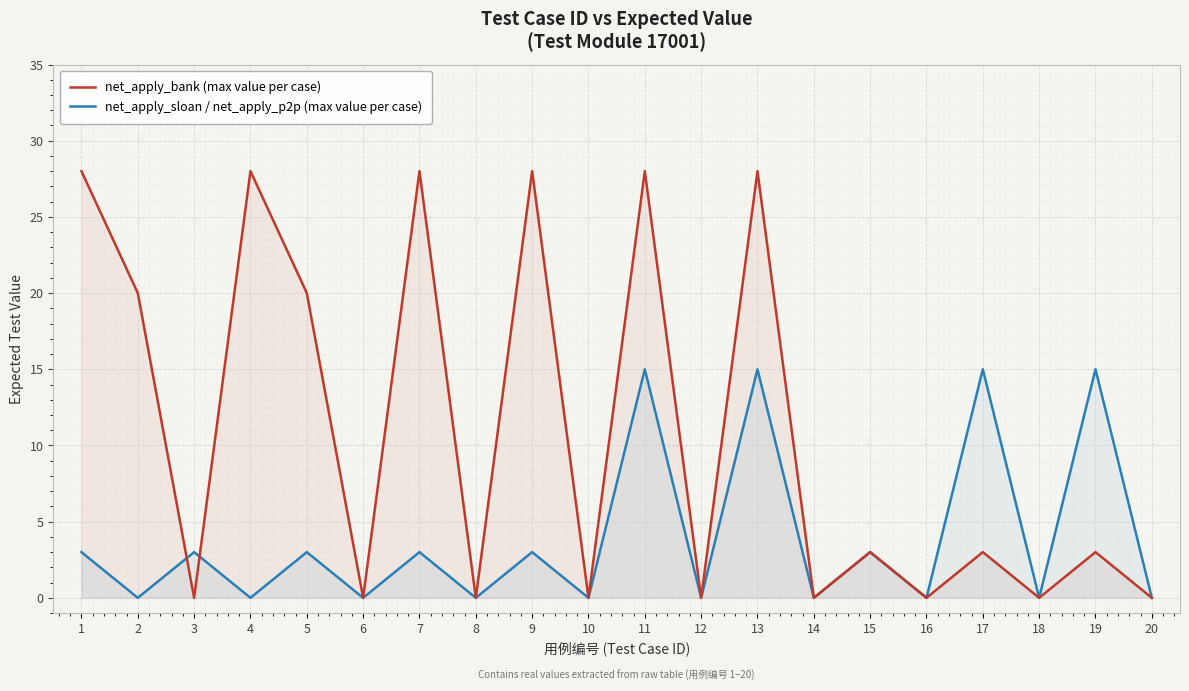

Rank the categories by net_apply_bank (max value per case) value from highest to lowest.

1, 4, 7, 9, 11, 13, 2, 5, 15, 17, 19, 3, 6, 8, 10, 12, 14, 16, 18, 20